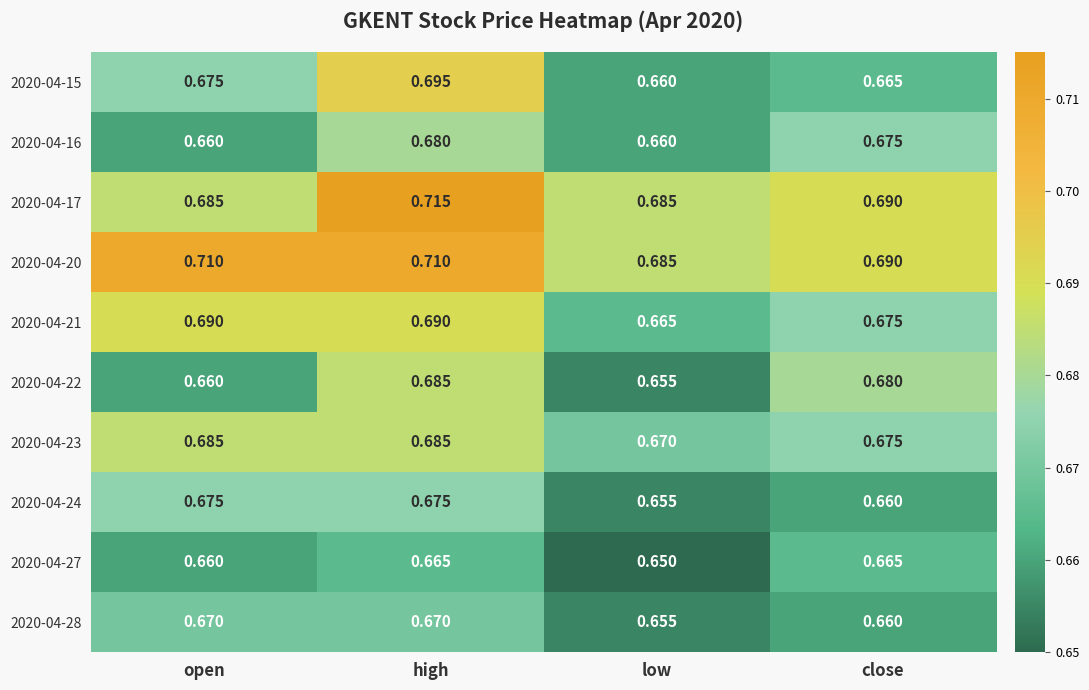

Where is 2020-04-27 nearest to the value 0?

low